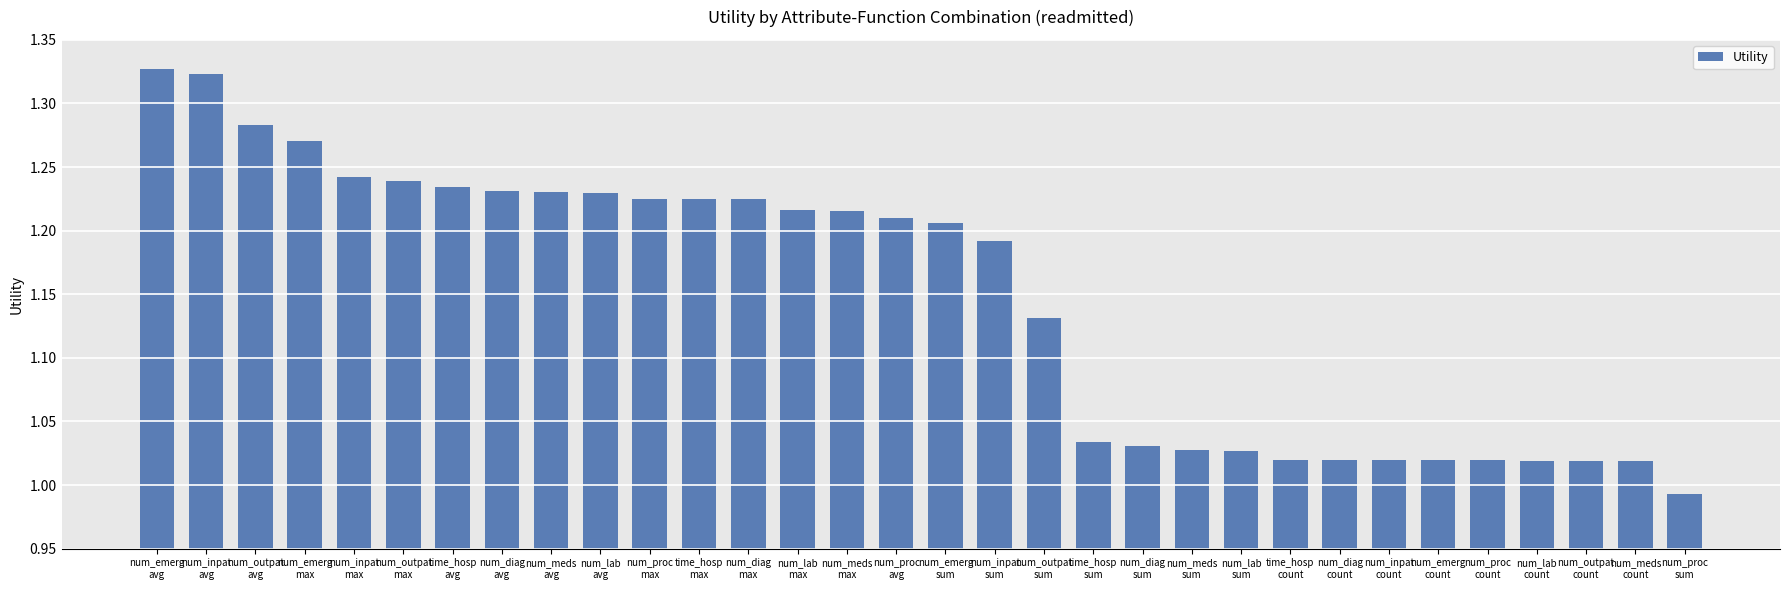

Where is the data nearest to the value 1?

num_proc
sum